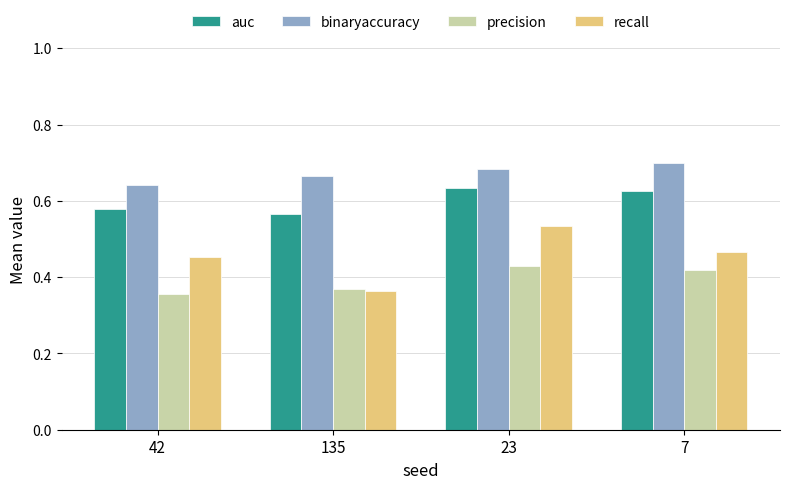

What is the sum of the auc values at 23 and 135?

1.2